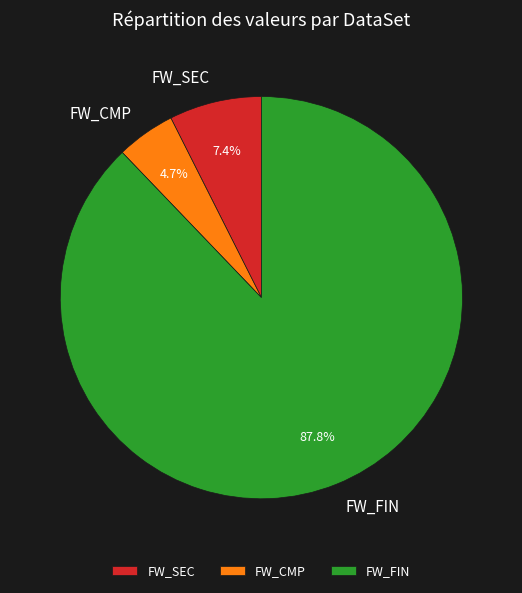

Is there a majority slice in this chart?

Yes